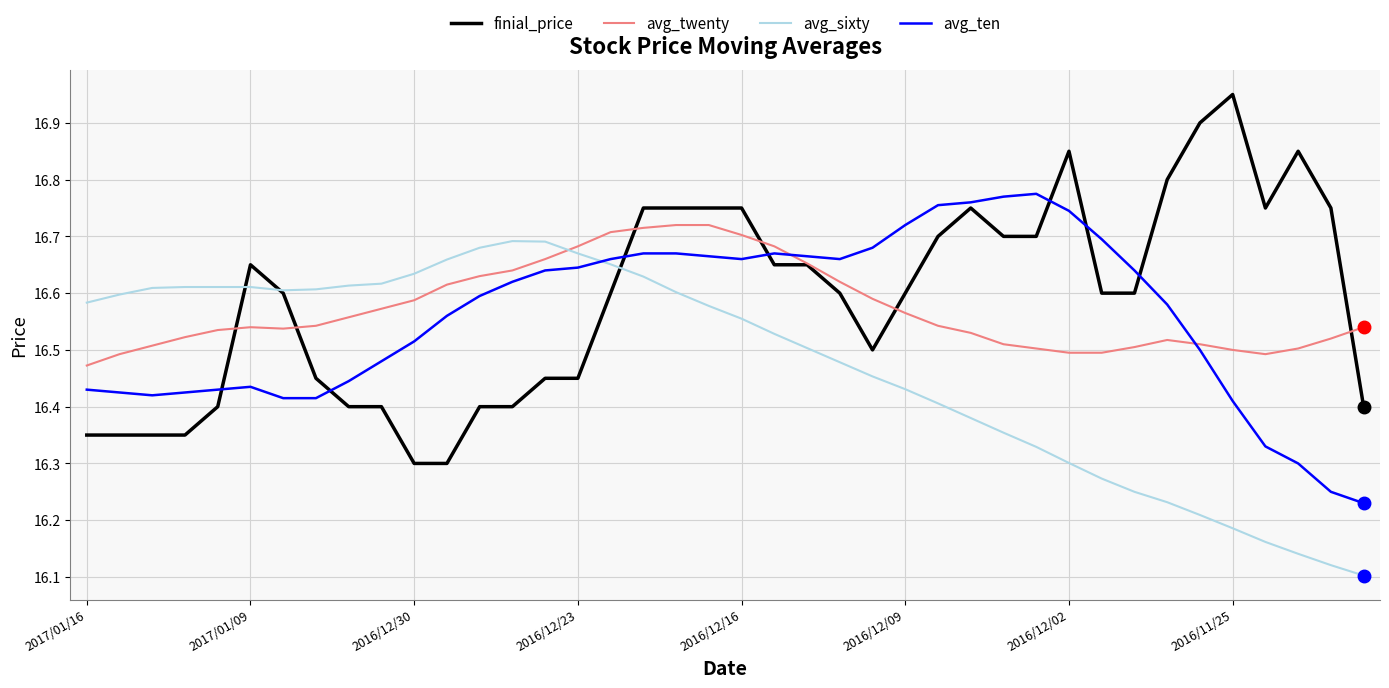

Which series ends up on top after the final intersection of avg_twenty and avg_ten?

avg_twenty